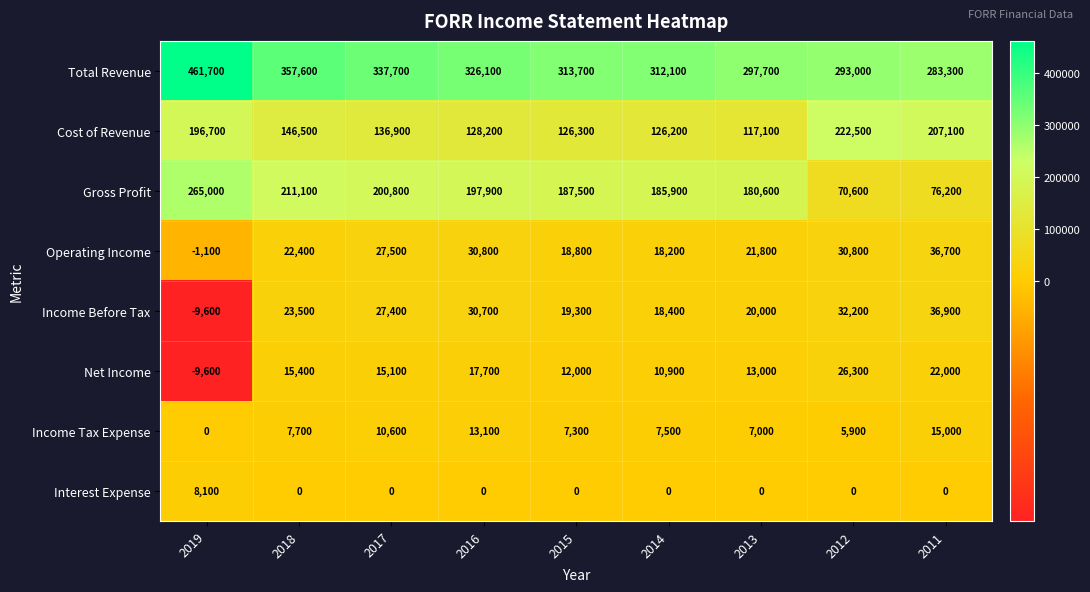

What is the difference between the maximum and minimum values in the Total Revenue series?

178400